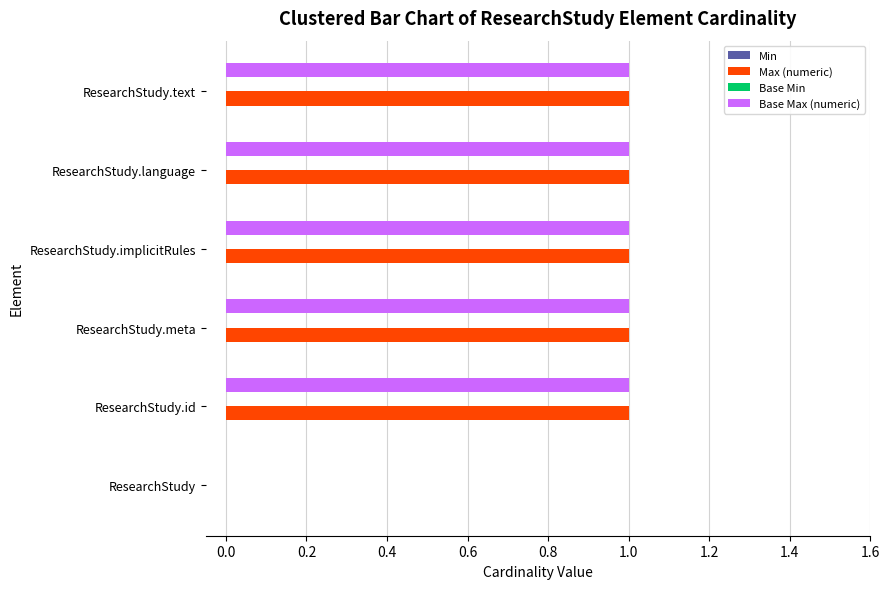

True or false: Max (numeric) has a value of 1 at ResearchStudy.meta.

True